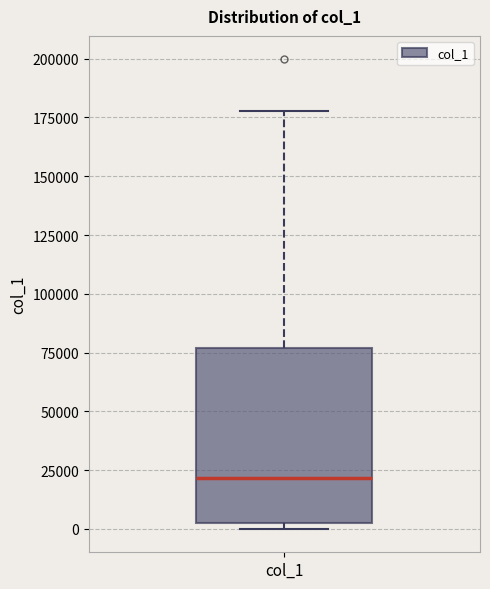

Read this box plot against the y-axis: the position of the median line, the range covered by the box, and the ends of both whiskers. The values are not printed on the chart, so give them approximately, as read against the axis.

median 20000, box 5000 to 75000, whiskers 0 to 180000